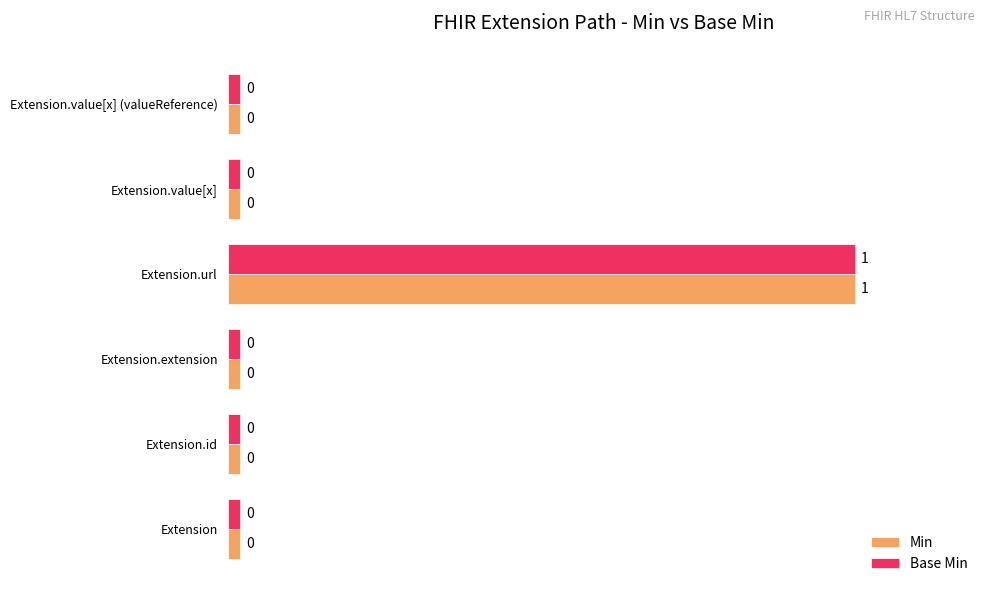

What are all the series names shown in the legend?

Min, Base Min